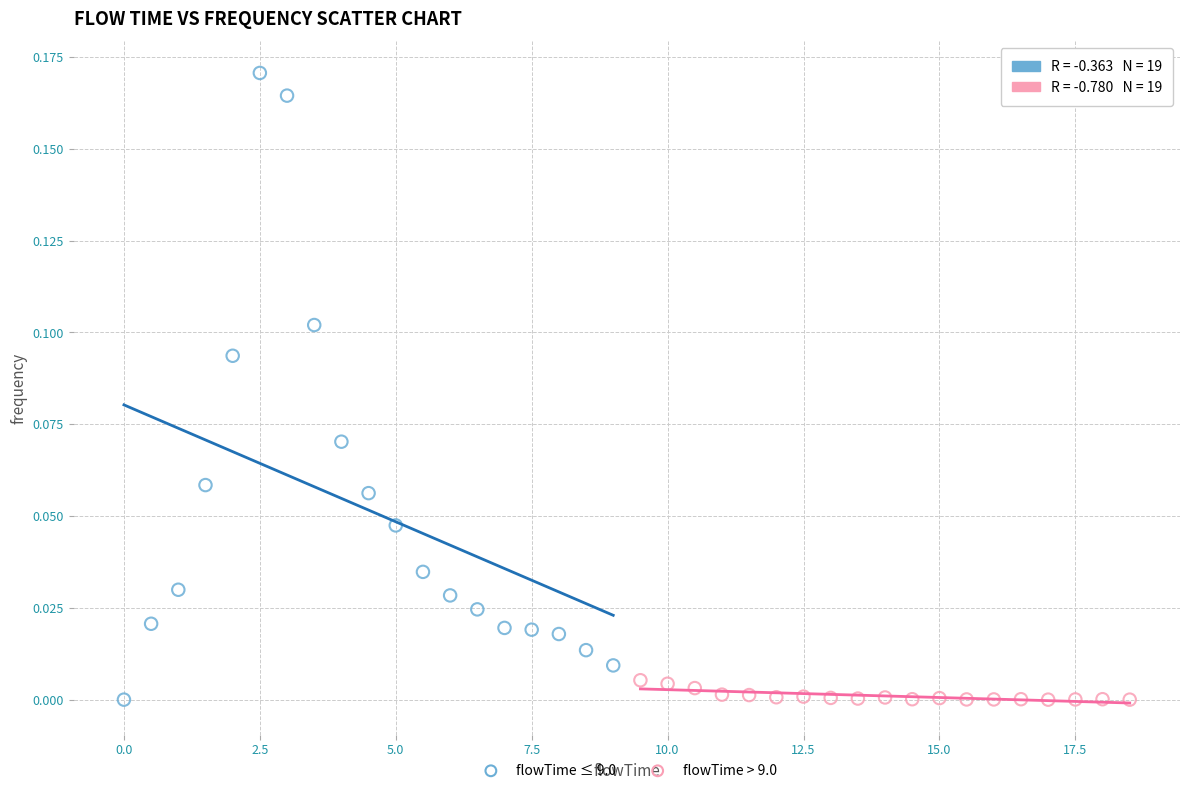

Which series has the widest spread of Y values?

flowTime ≤ 9.0